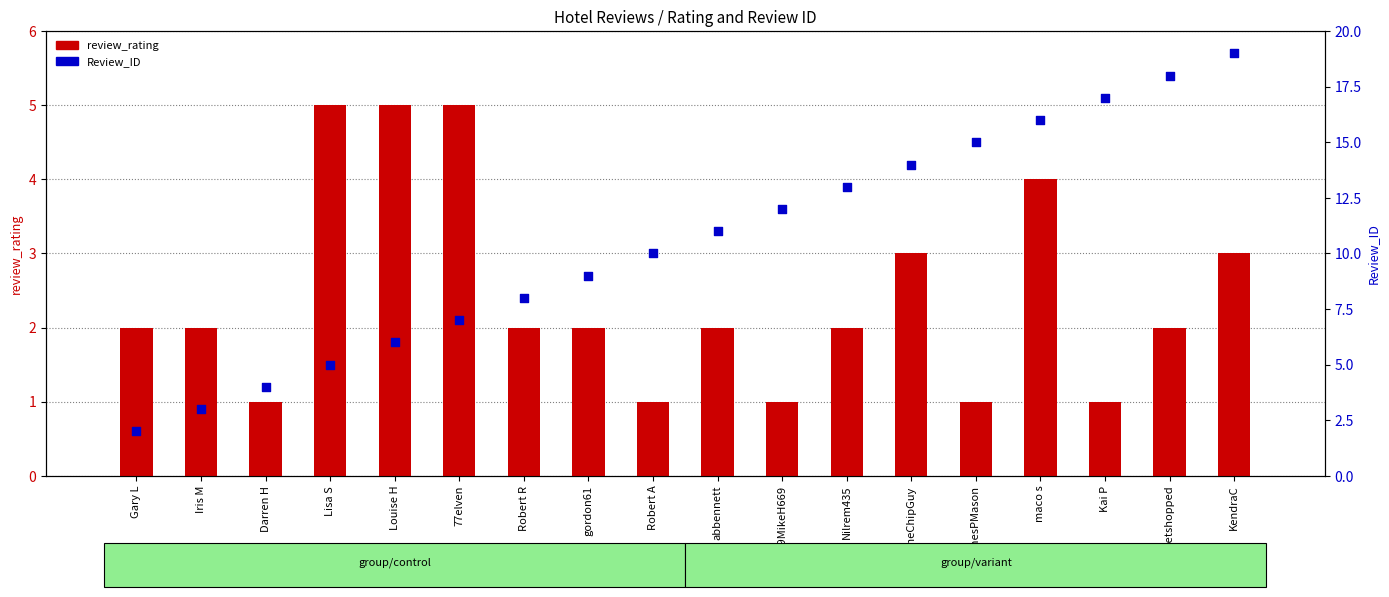

Which series reaches the minimum Y coordinate?

review_rating